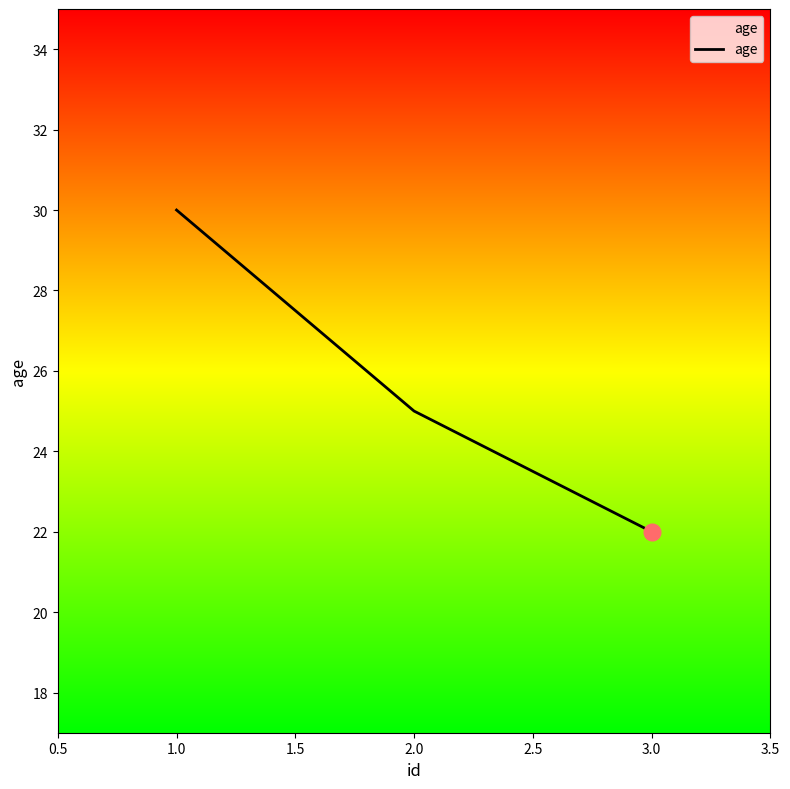

How many values are below 25?

1